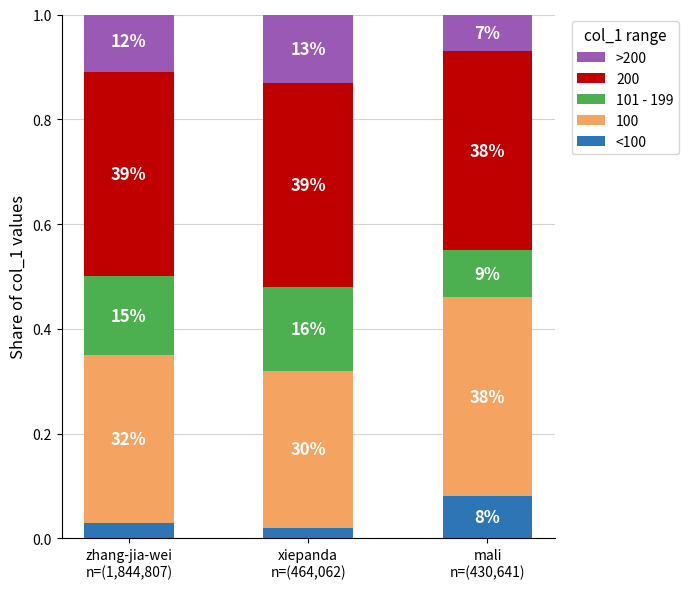

What are all the series names shown in the legend?

>200, 200, 101 - 199, 100, <100